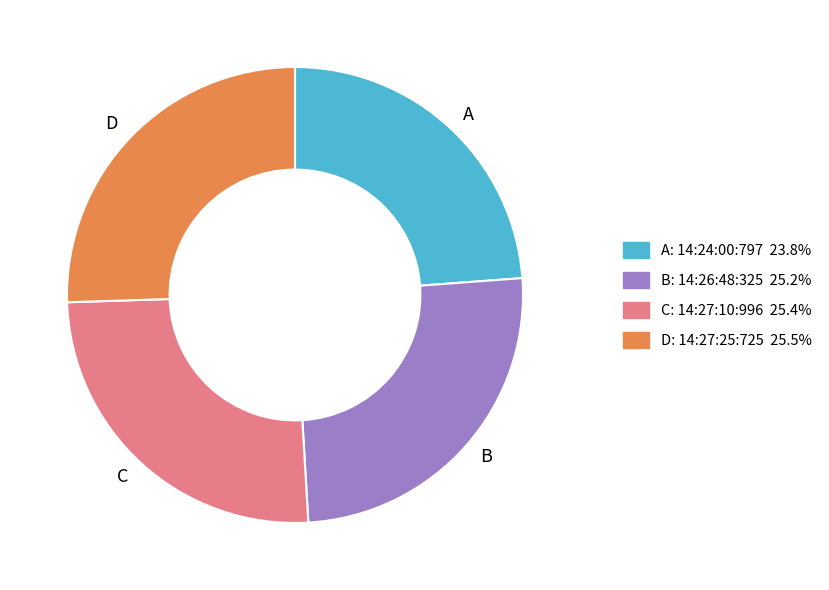

What is the smallest slice in the pie chart?

A